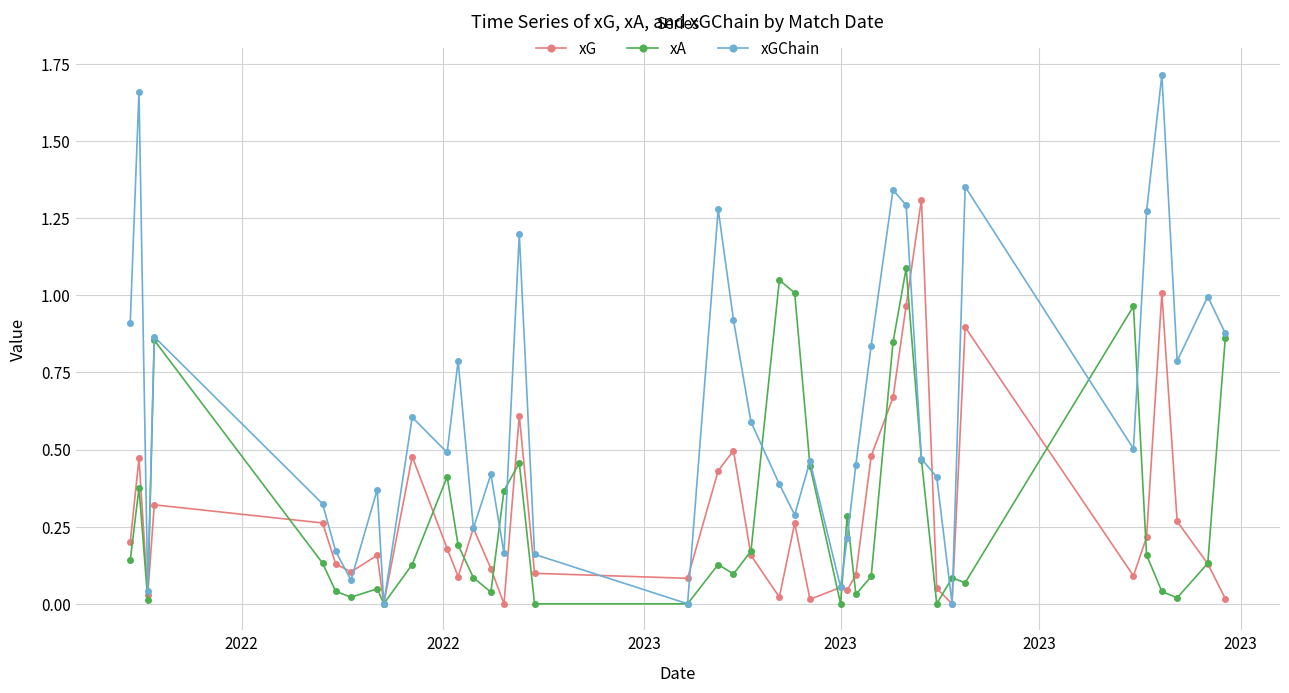

What are all the series names shown in the legend?

xG, xA, xGChain